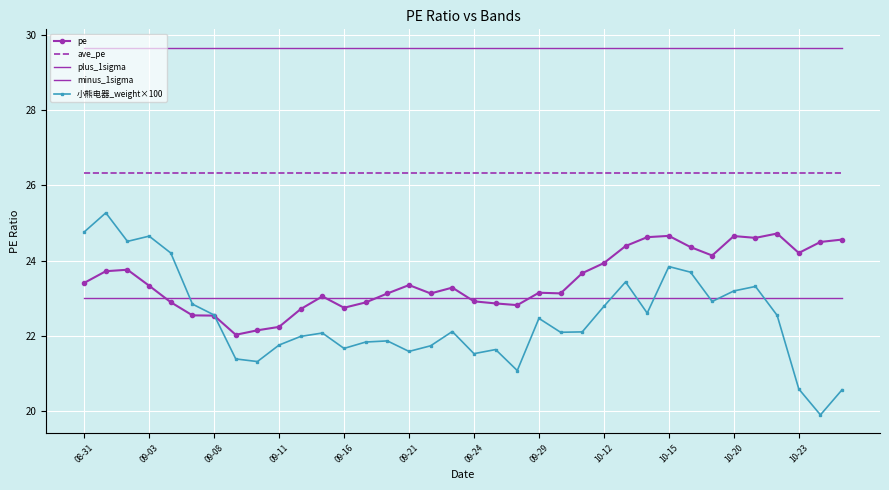

Count the number of categories in the chart.

36